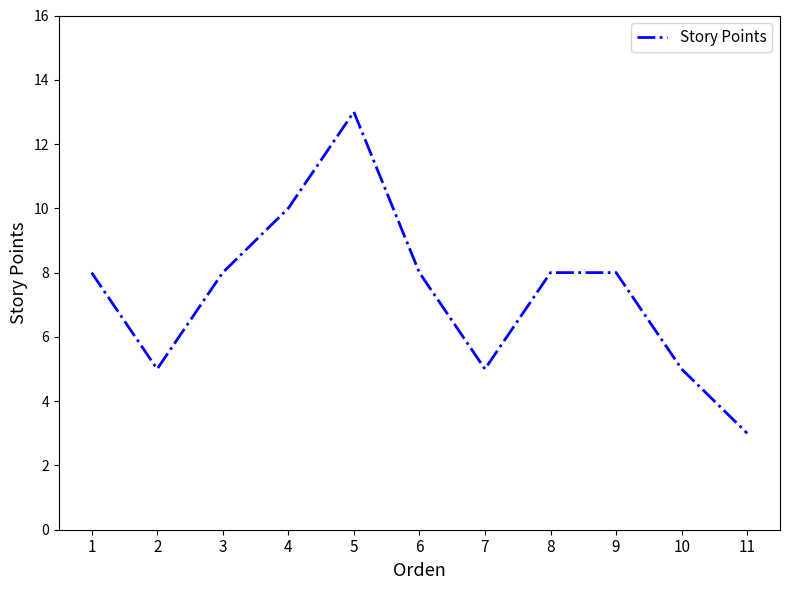

Reading left to right, extract all data points from this chart.

1=8	2=5	3=8	4=10	5=13	6=8	7=5	8=8	9=8	10=5	11=3